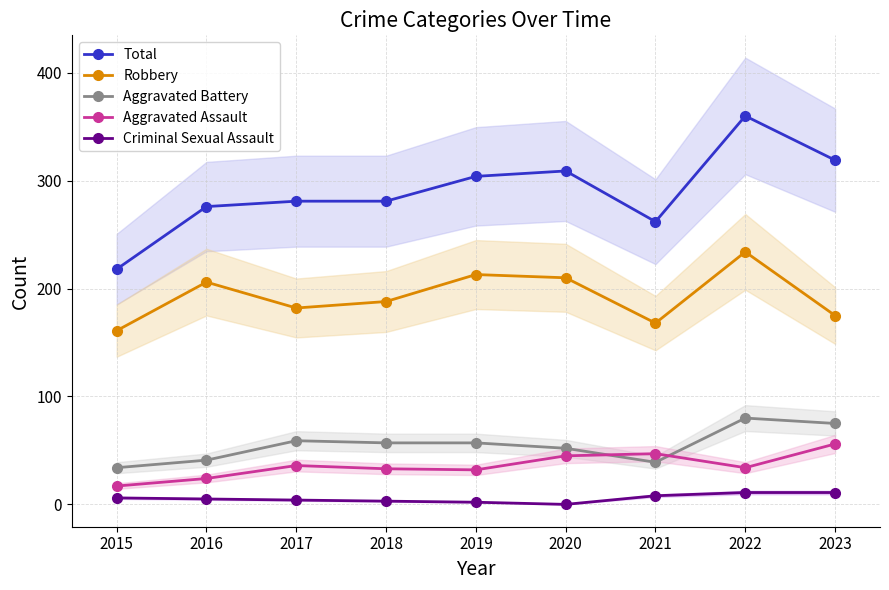

What is the greatest value displayed?

360